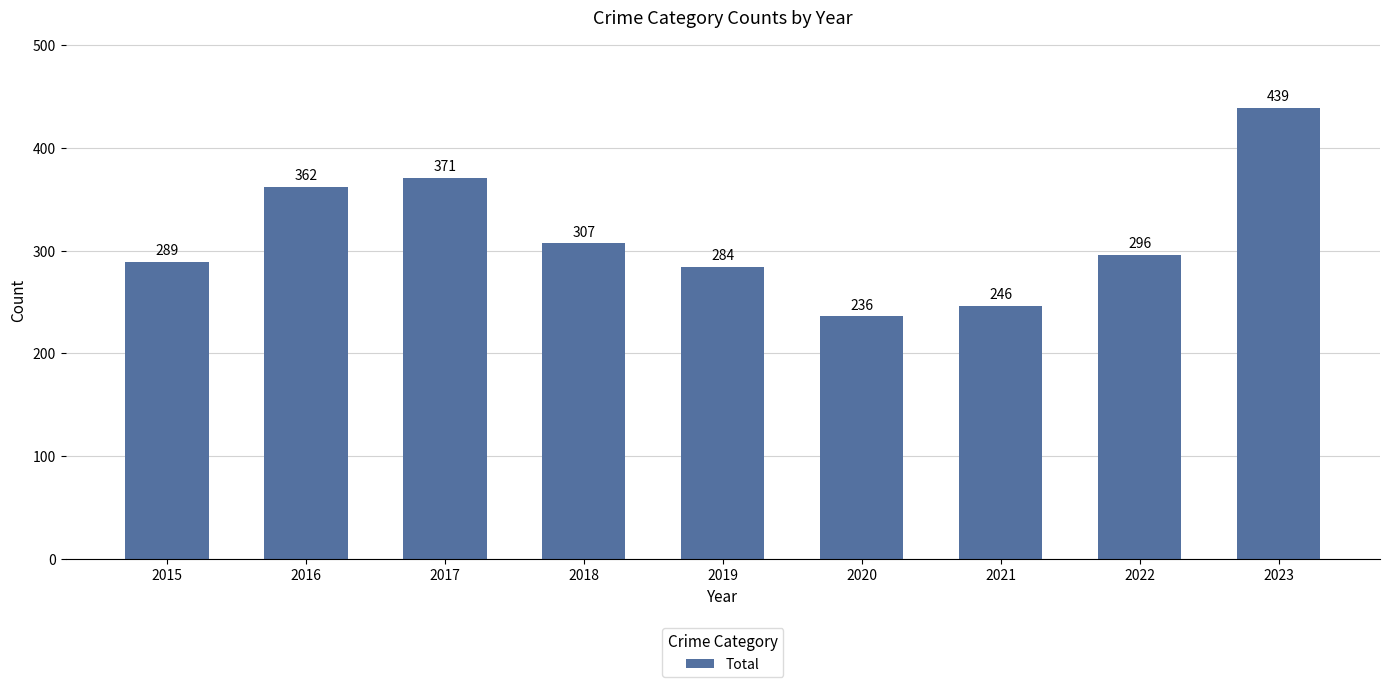

List the labels in order of value, largest first.

2023, 2017, 2016, 2018, 2022, 2015, 2019, 2021, 2020